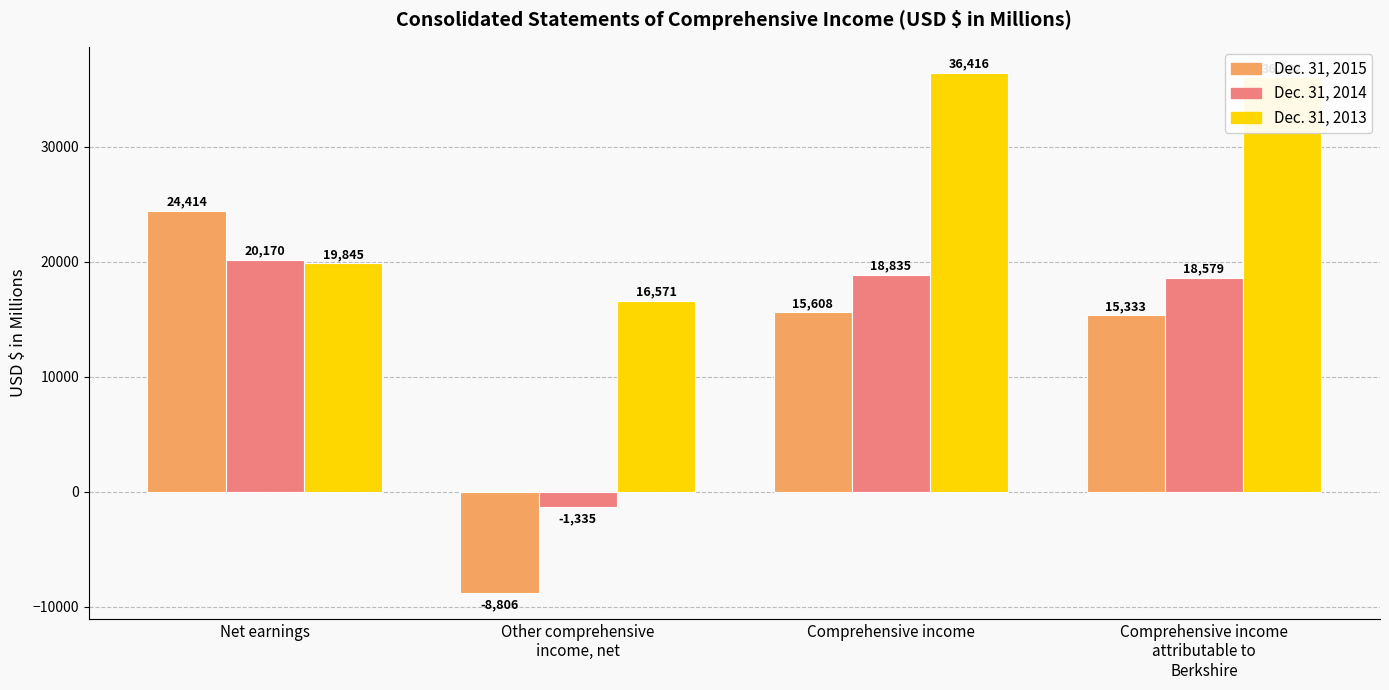

What is the label of the 3rd bar from the right?

Other comprehensive
income, net